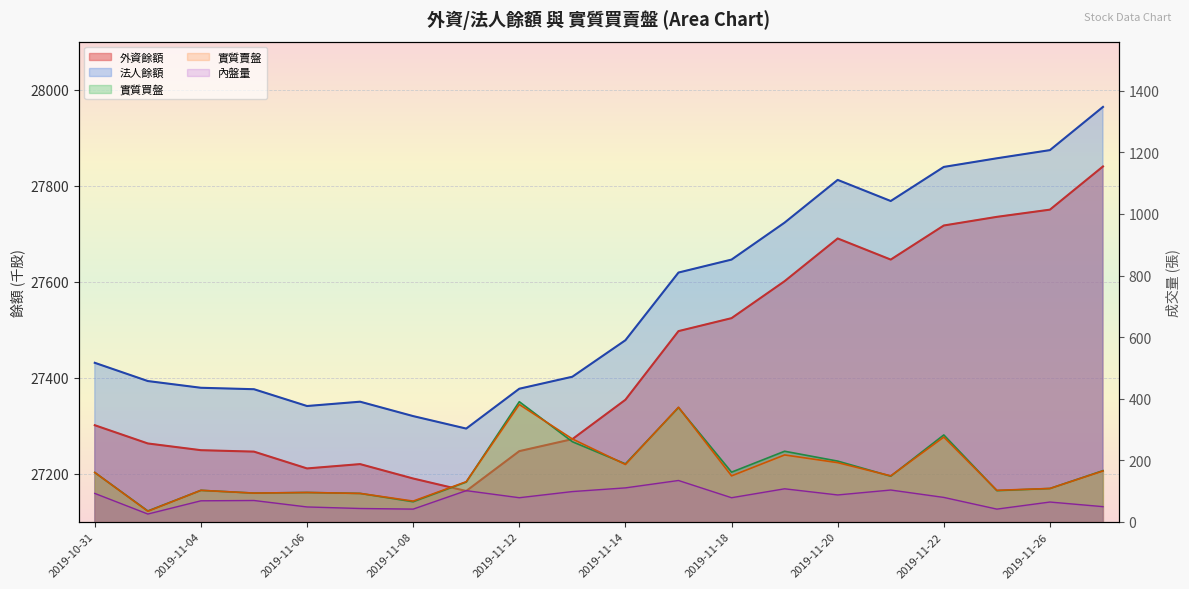

The value of 法人餘額 at 2019-11-25 is 27857. True or false?

True